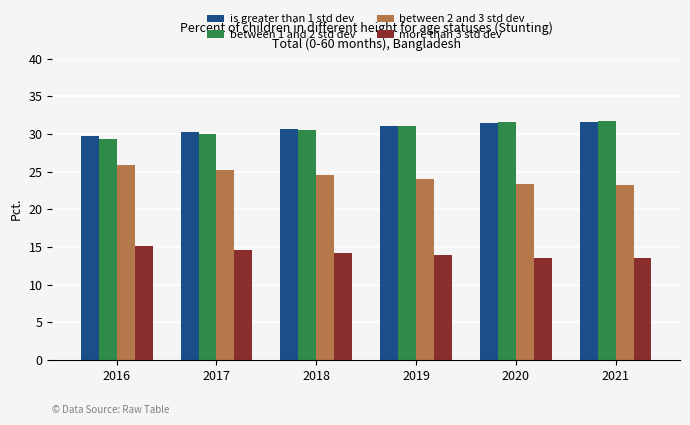

What is the sum of all is greater than 1 std dev values?

184.8